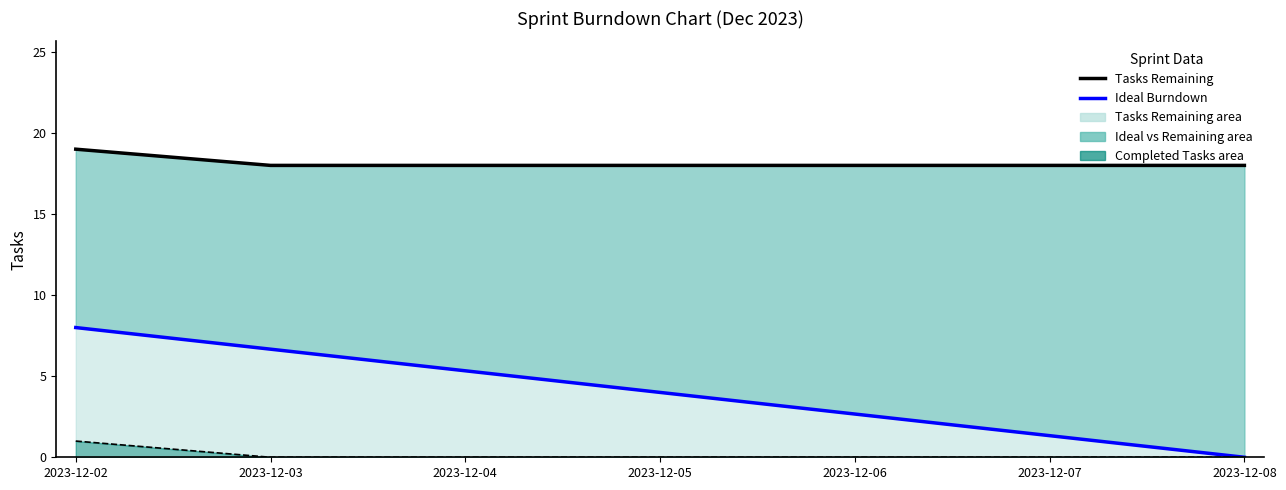

What is the maximum value shown in the chart?

19.0